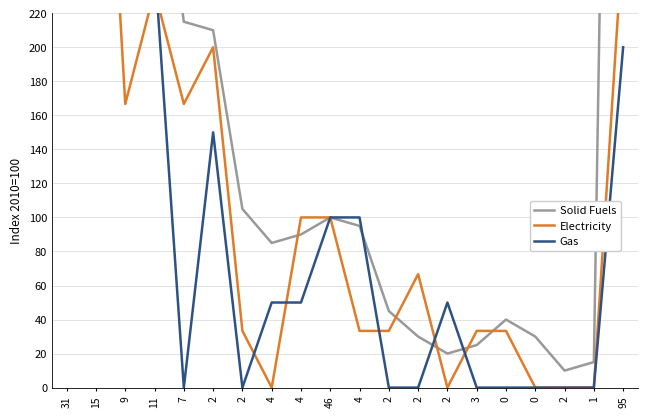

How many intersections are there between Solid Fuels and Gas?

5